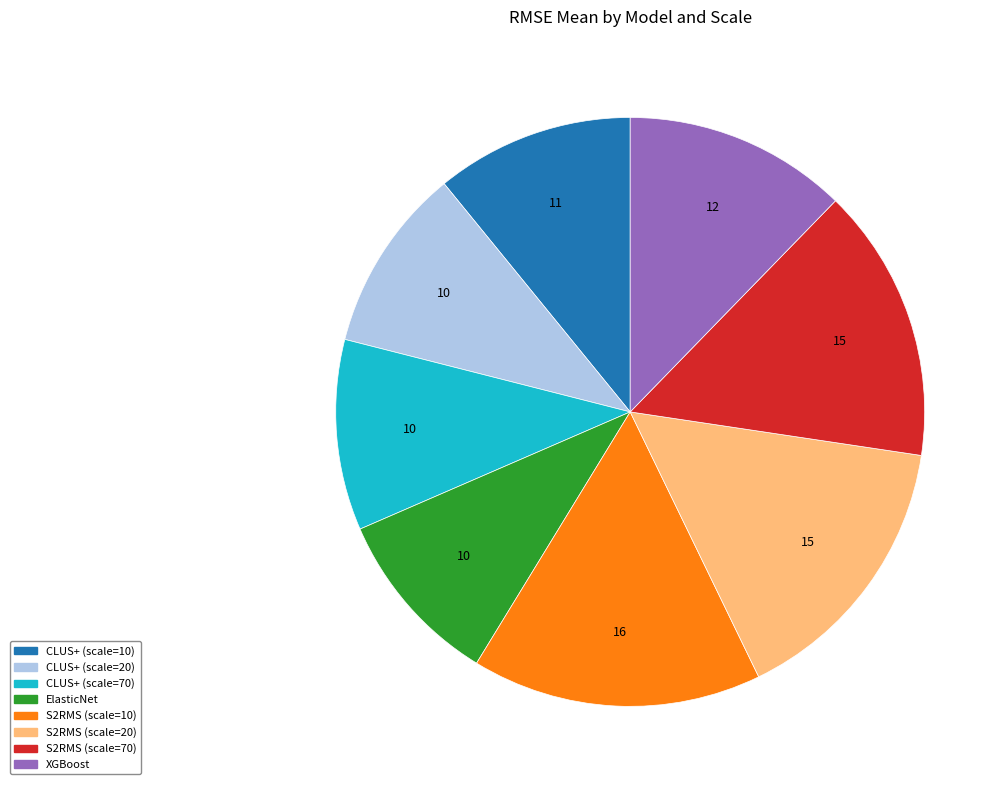

Do CLUS+ (scale=10) and S2RMS (scale=20) together represent more than half of the pie?

No